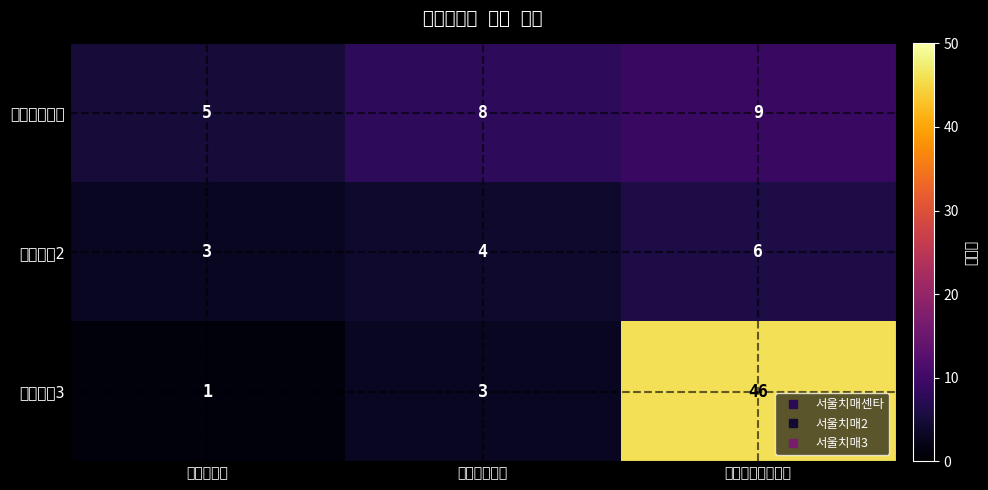

Count the number of categories in the chart.

3